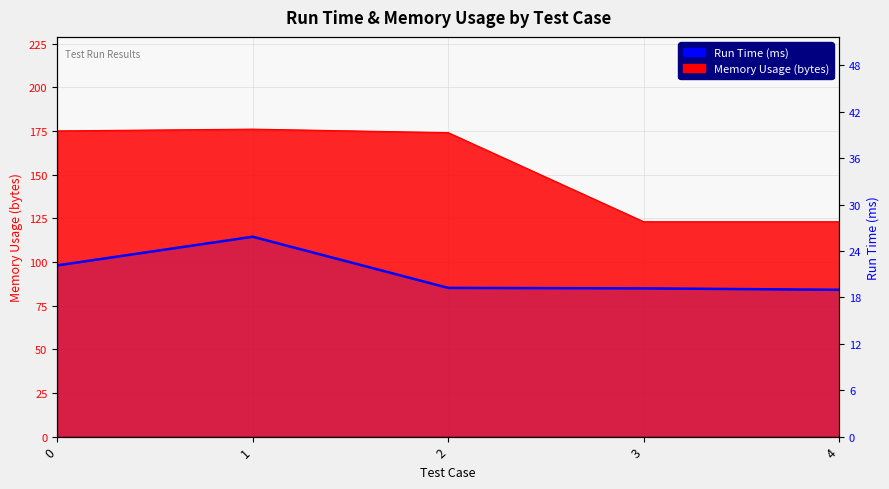

What is the difference between the maximum and minimum values?

6.9